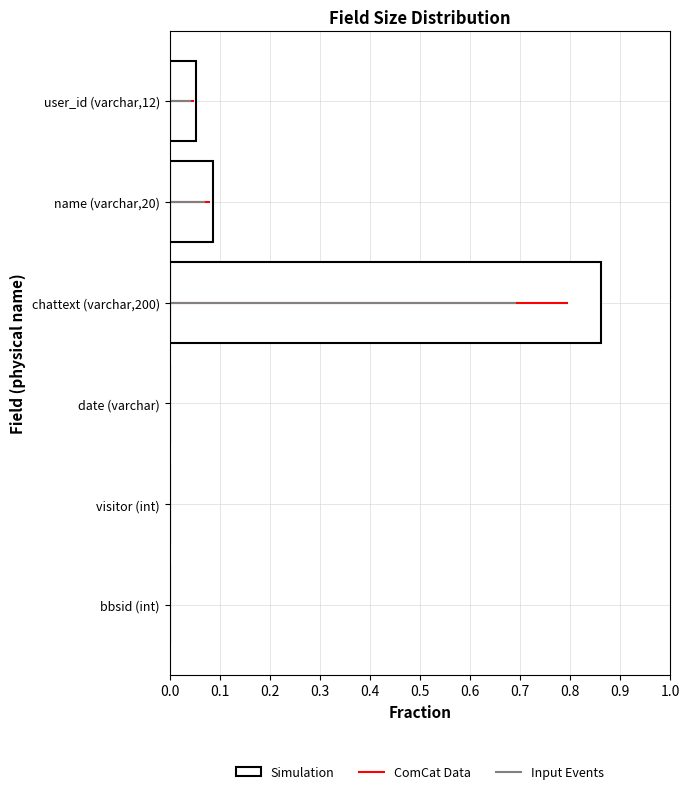

Which category has the highest value across all series?

chattext (varchar,200)